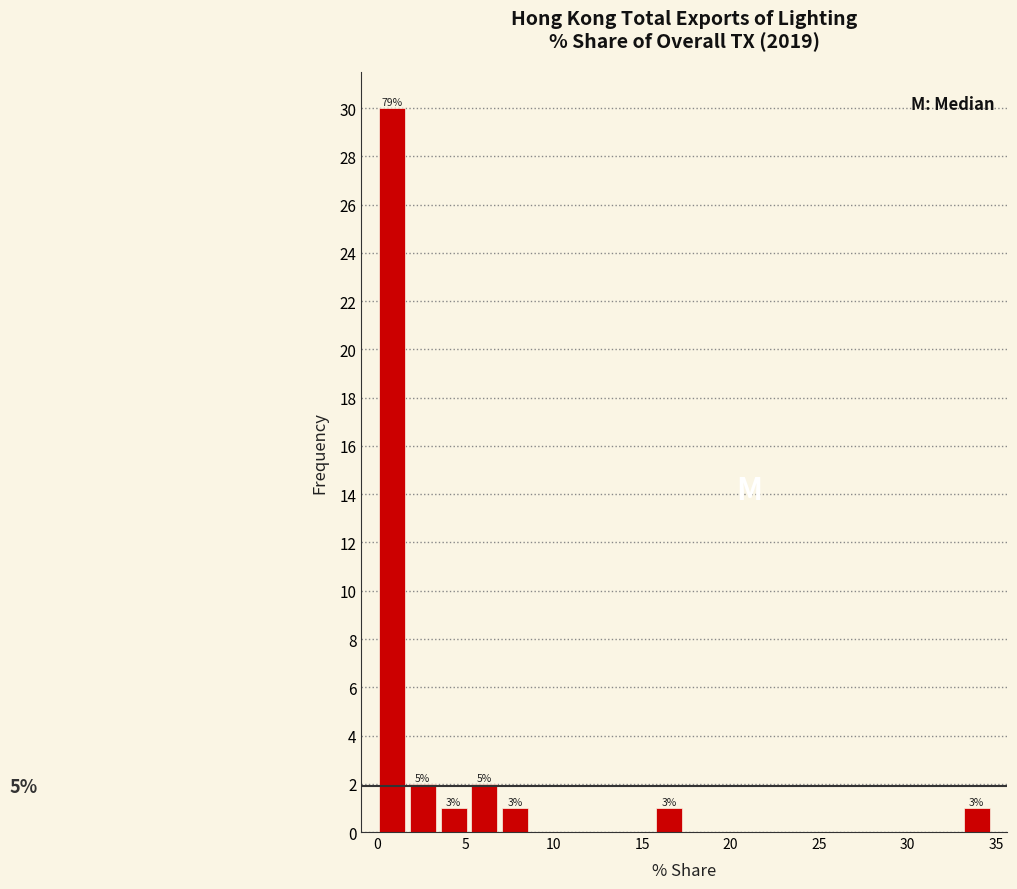

Around what value on the x-axis is the tallest bar? Give the approximate position of its centre, as read against the axis.

1.0